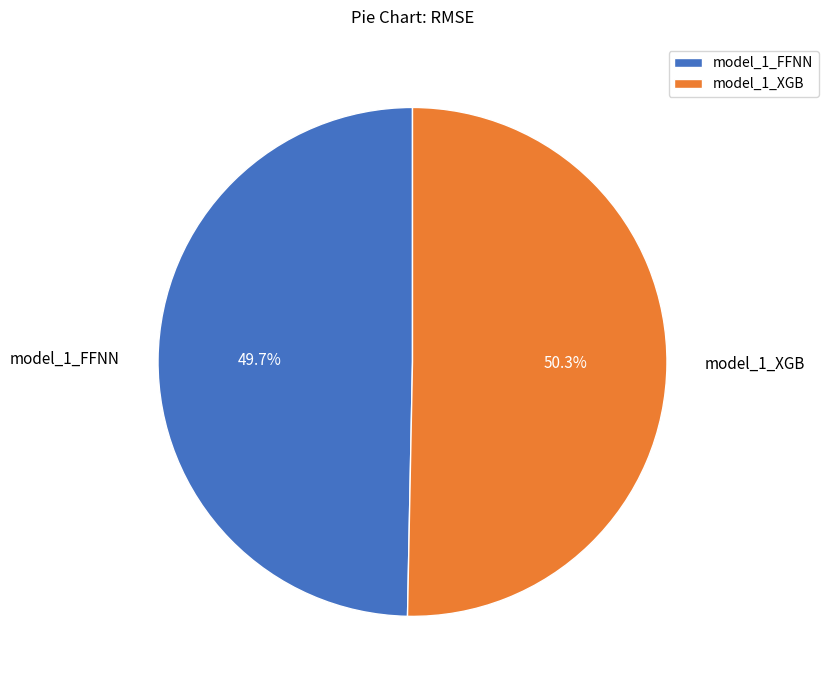

The model_1_FFNN slice represents 62% of the pie. True or false?

False